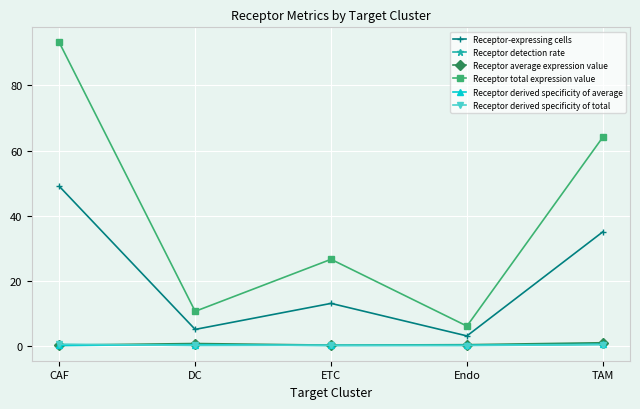

What are all the series names shown in the legend?

Receptor-expressing cells, Receptor detection rate, Receptor average expression value, Receptor total expression value, Receptor derived specificity of average, Receptor derived specificity of total